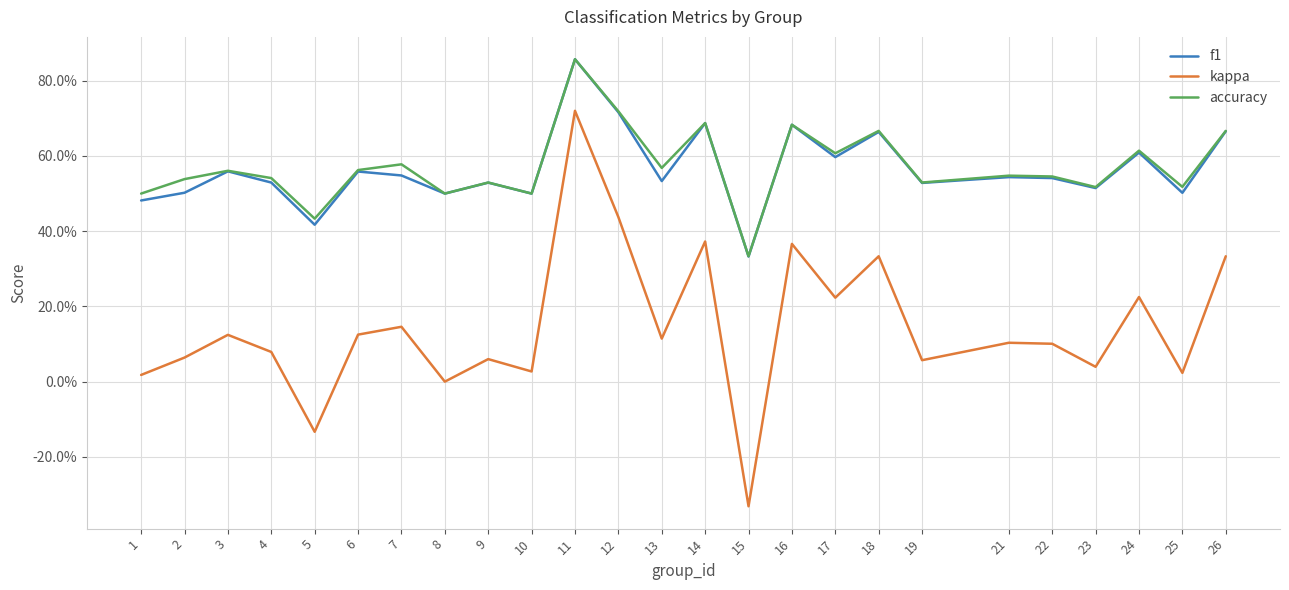

True or false: accuracy and f1 intersect in this chart.

False